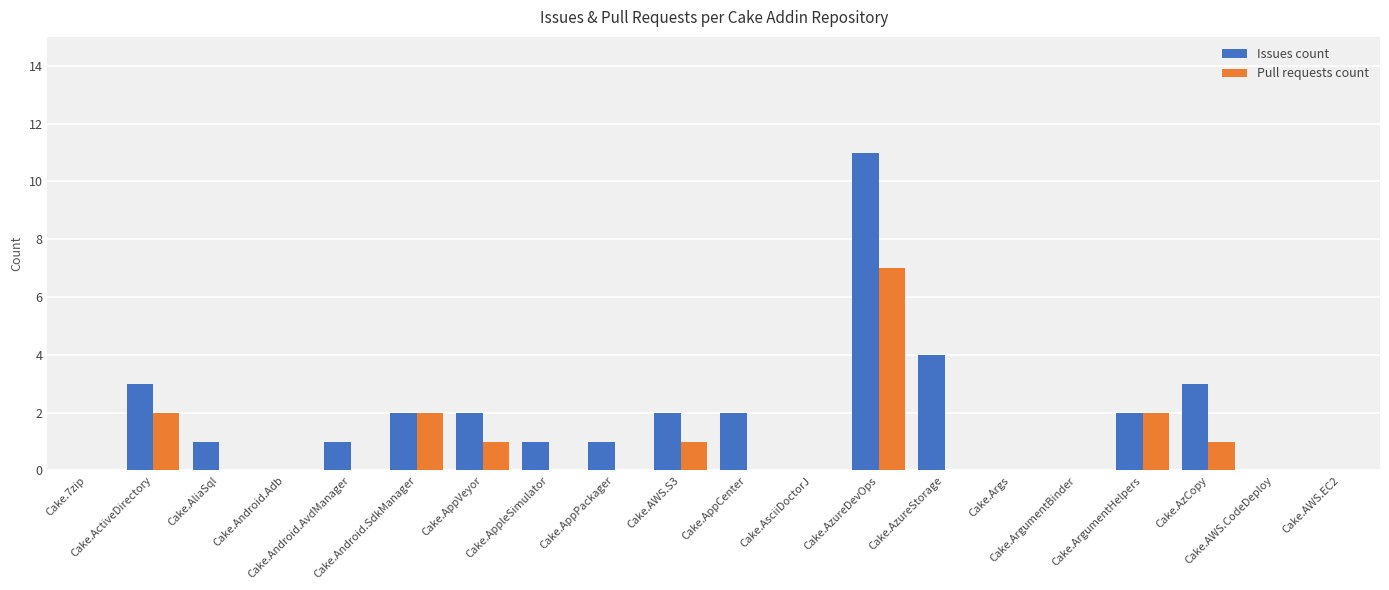

Which series has the largest total across all categories?

Issues count